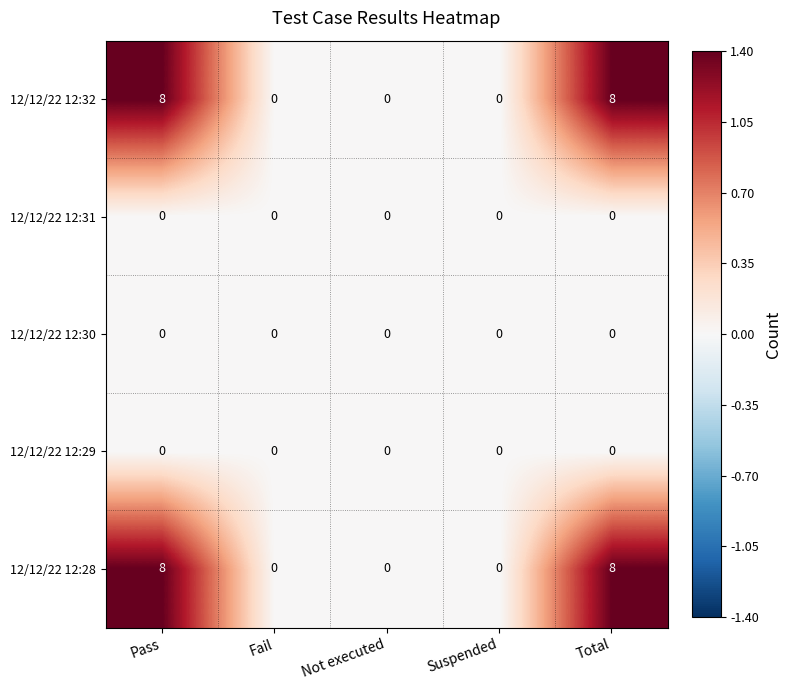

How many values in 12/12/22 12:32 are above zero?

2